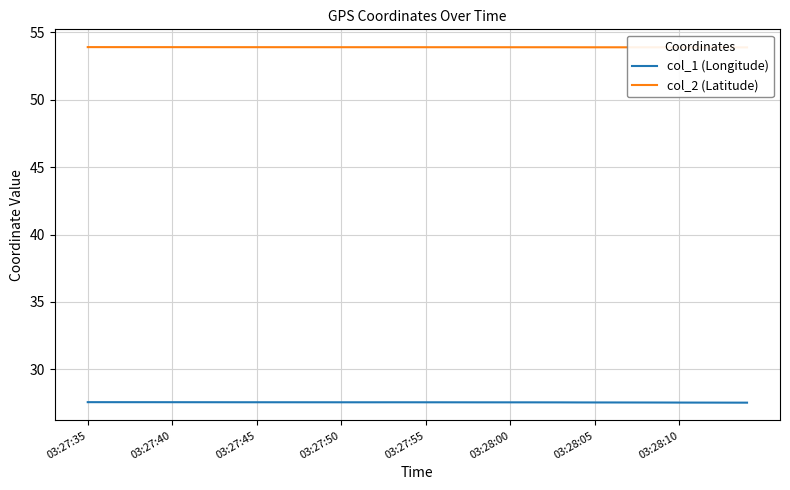

What is the maximum value for col_1 (Longitude)?

27.6